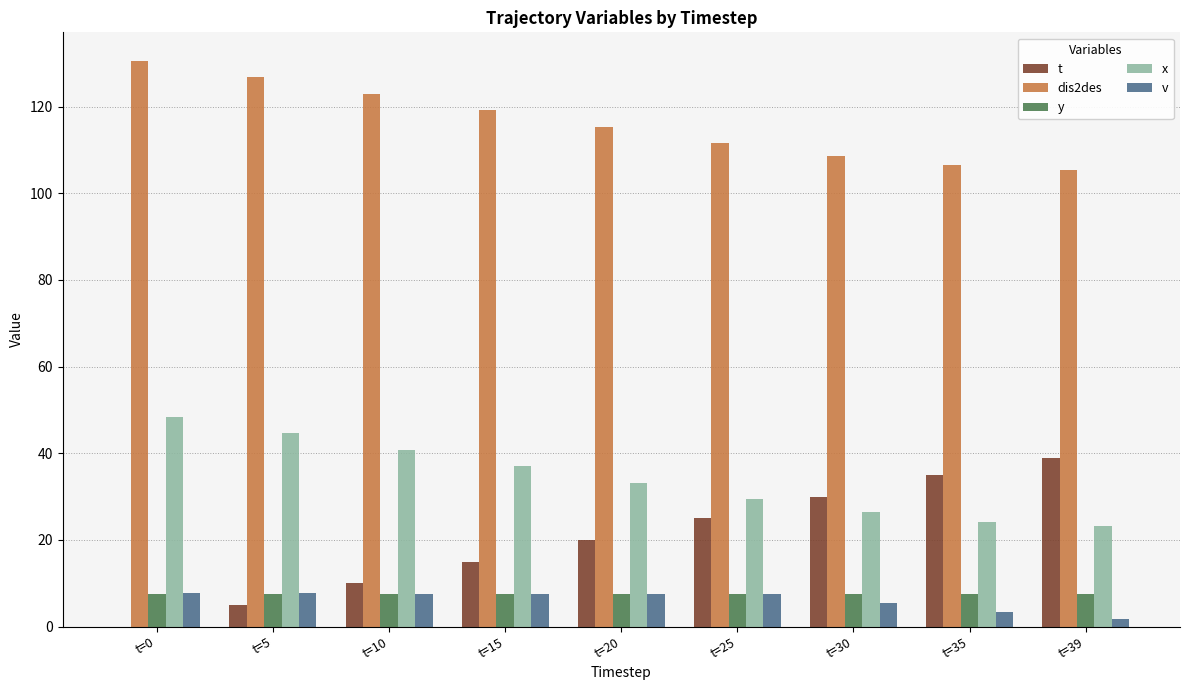

Is it true that dis2des equals 177.0 at t=0?

False